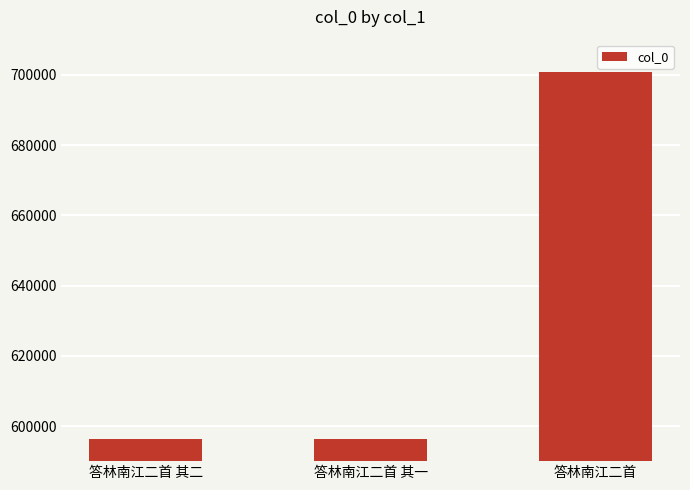

What is the maximum value shown in the chart?

700865